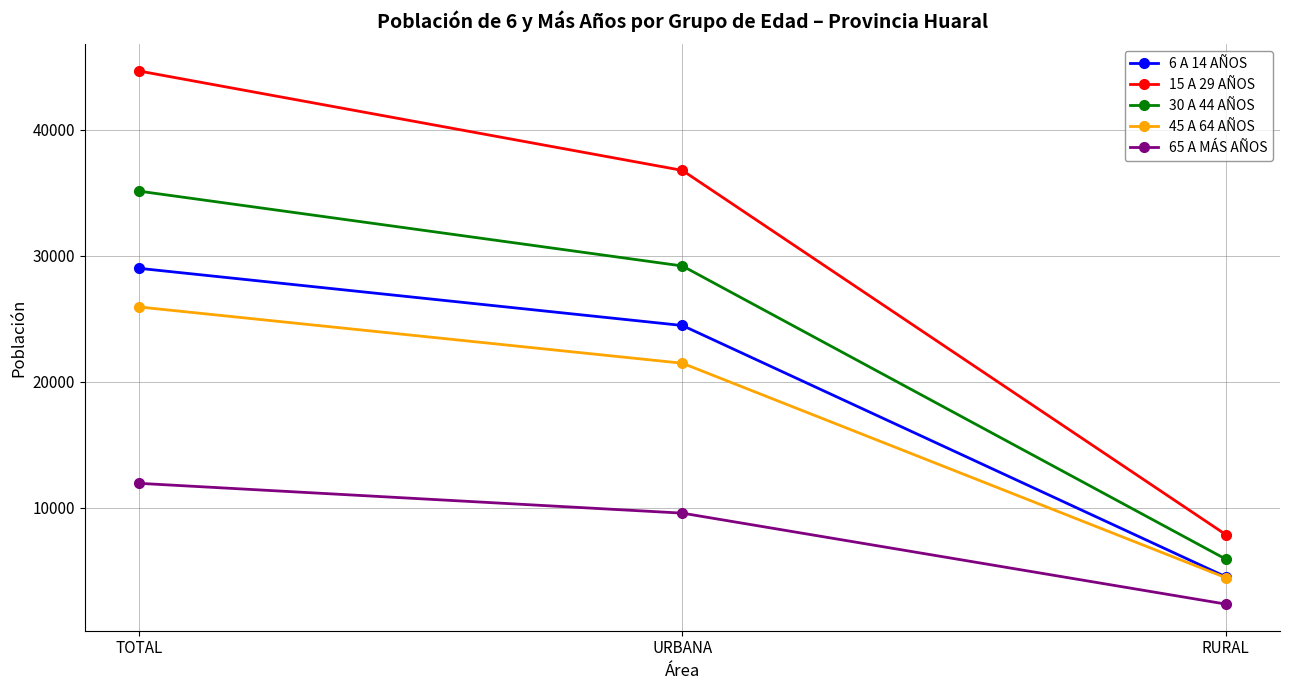

At how many categories does at least one series exceed 19226?

2